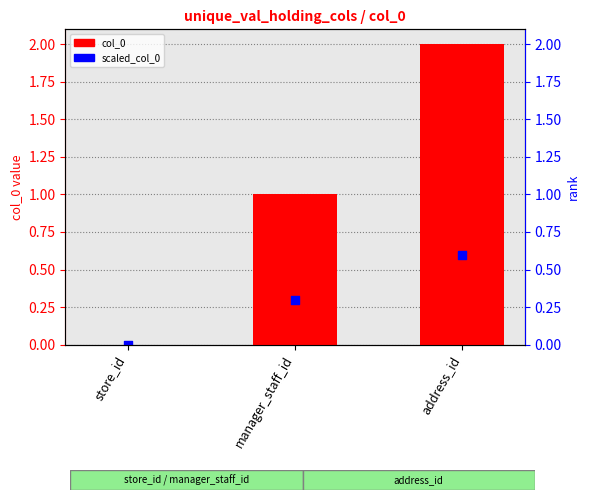

At how many categories does at least one series exceed 1?

1